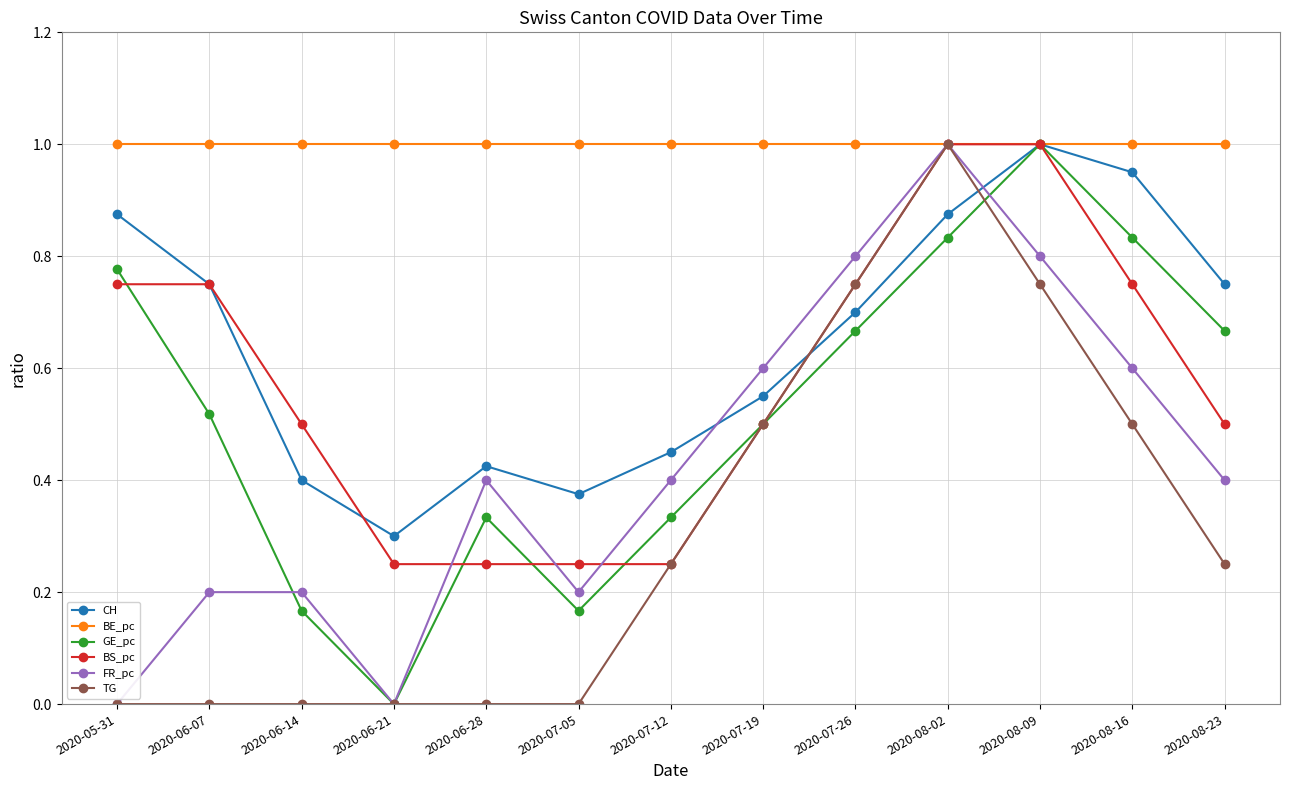

Which series has the largest total across all categories?

BE_pc